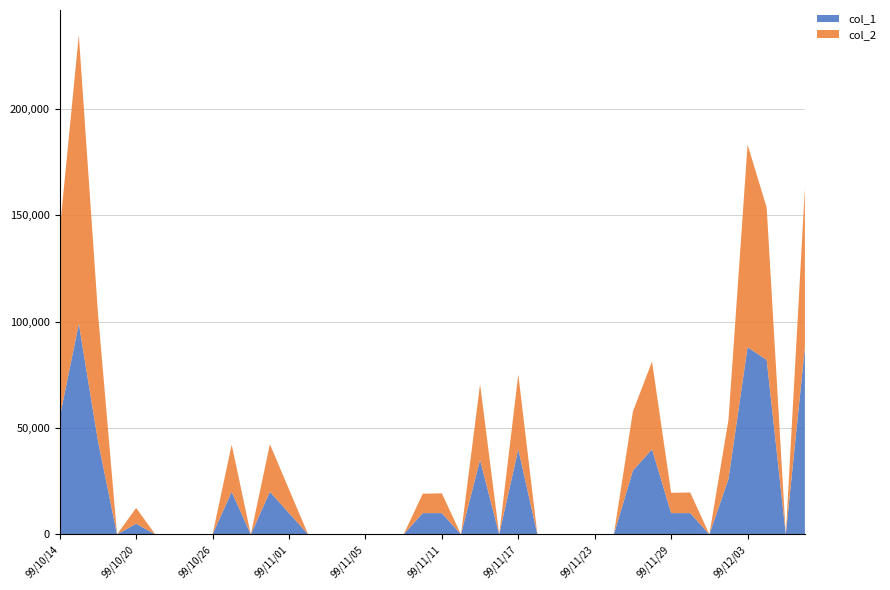

Reading right to left, what are all the values shown in this chart?

col_1: 88000	0	82000	88000	26000	0	10000	10000	40000	30000	0	0	0	0	0	40000	0	35000	0	10000	10000	0	0	0	0	0	0	10000	20000	0	20000	0	0	0	0	5000	0	44000	99000	55000
col_2: 74800	0	71640	95210	27860	0	9700	9550	41250	27800	0	0	0	0	0	35200	0	35650	0	9300	9150	0	0	0	0	0	0	11200	22400	0	22200	0	0	0	0	7450	0	60280	135740	87890